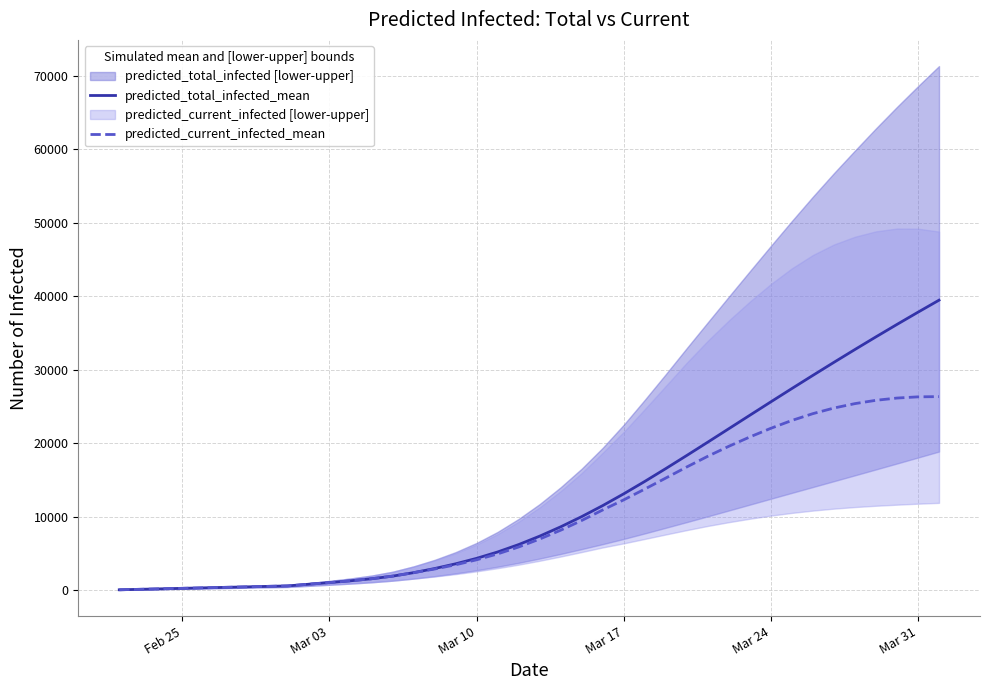

True or false: predicted_total_infected_mean has more than 1 points higher than both neighbors.

False